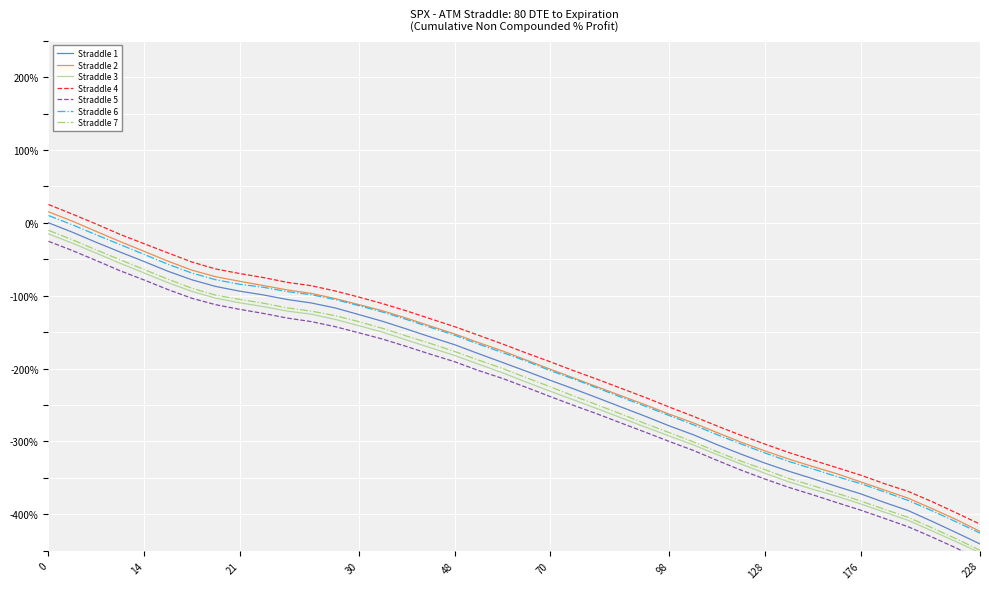

How many values are below zero?

38